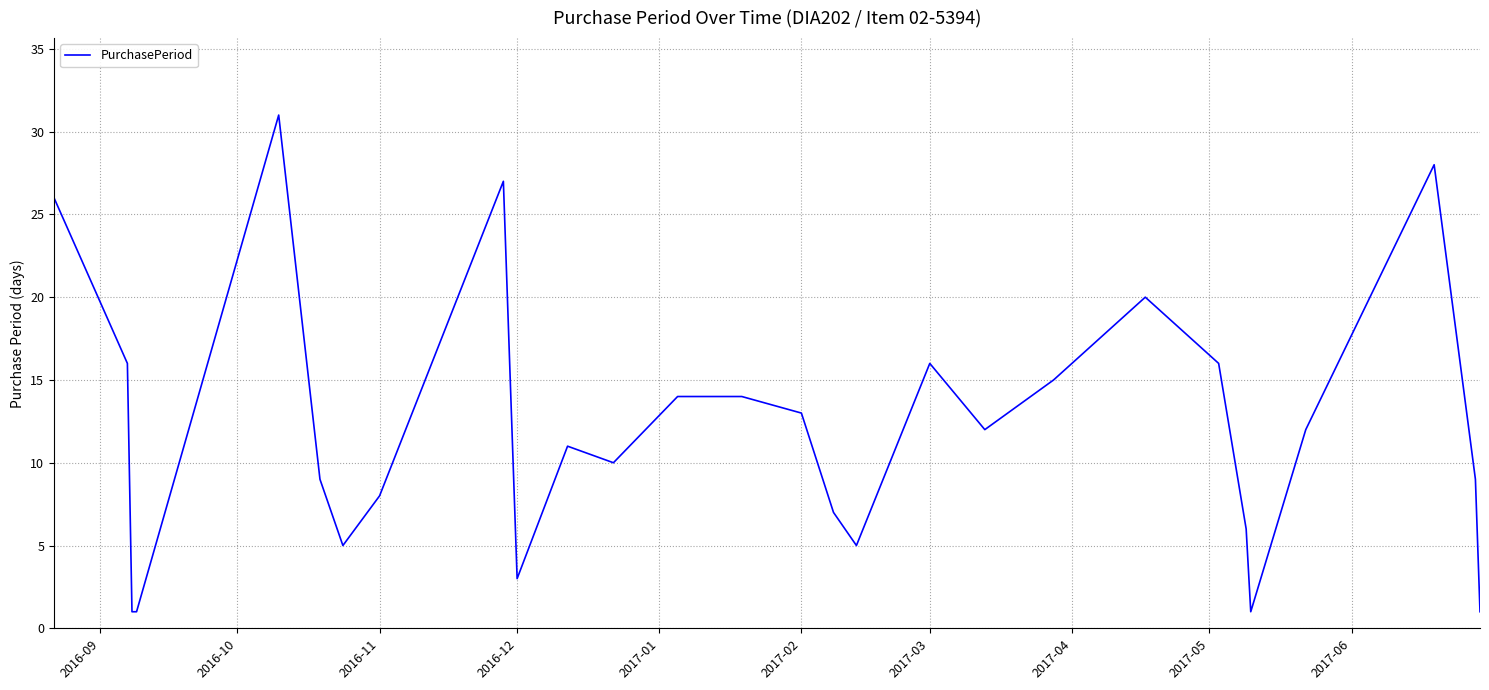

What is the difference between the maximum and minimum values?

30